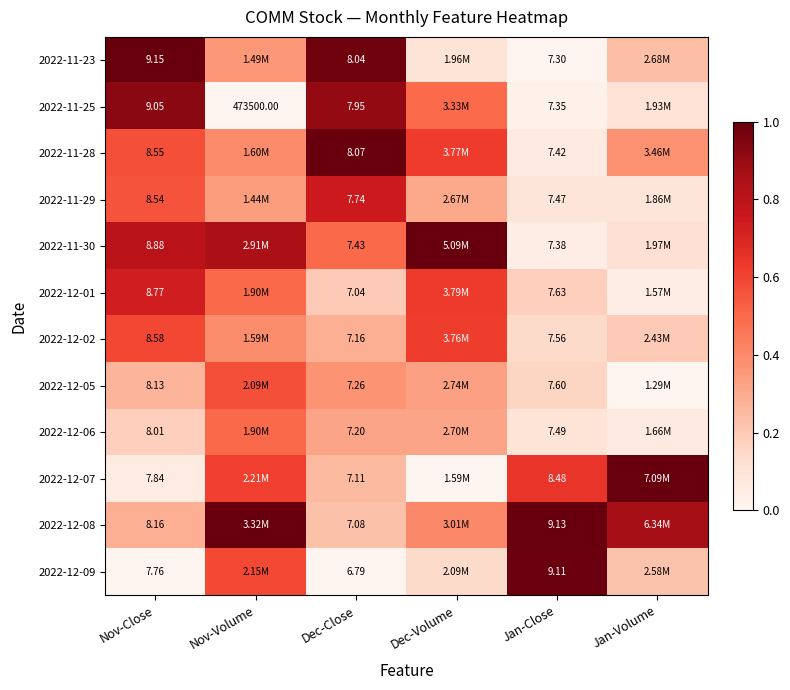

What is the total value across all series at Dec-Close?

88.9